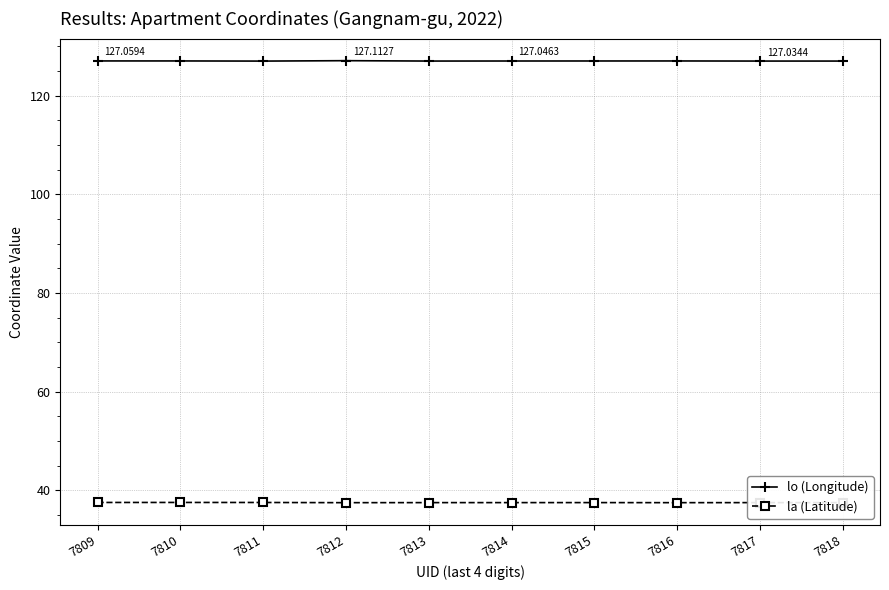

Rank the series at 7812 from lowest to highest value.

la (Latitude), lo (Longitude)